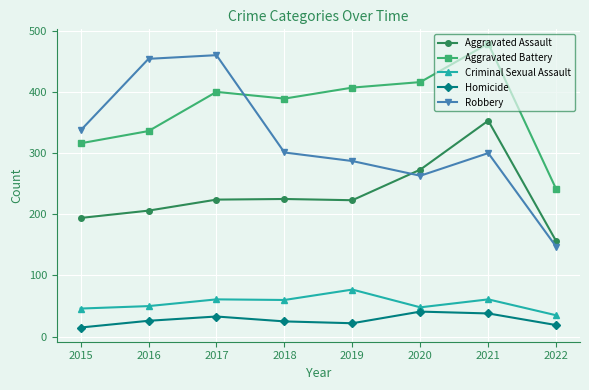

True or false: Criminal Sexual Assault and Robbery intersect in this chart.

False